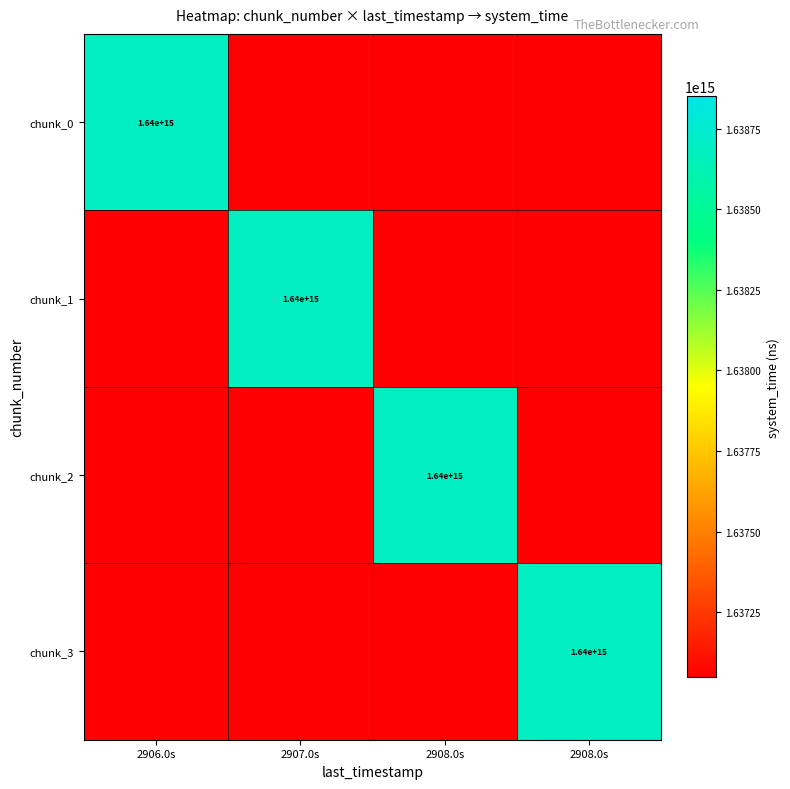

Which series has the widest spread of values?

chunk_3